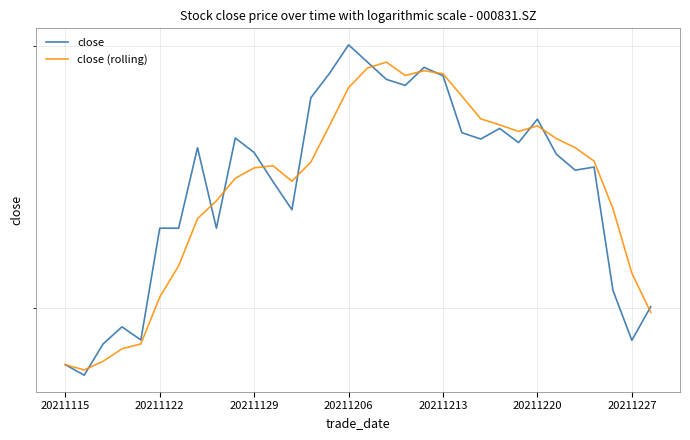

At 26, list the series in order from largest to smallest.

close (rolling), close